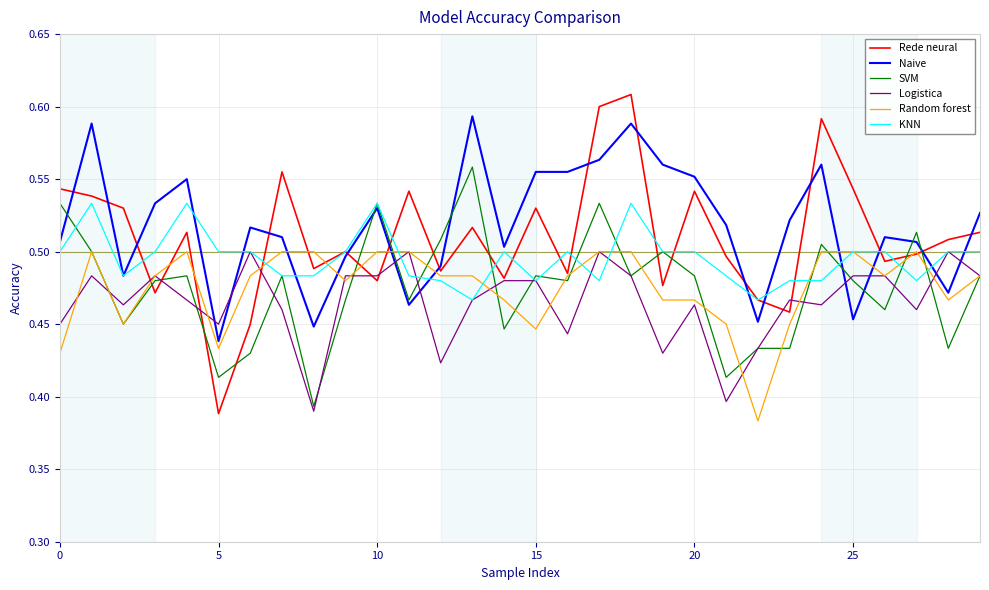

Which series has the widest spread of values?

Rede neural